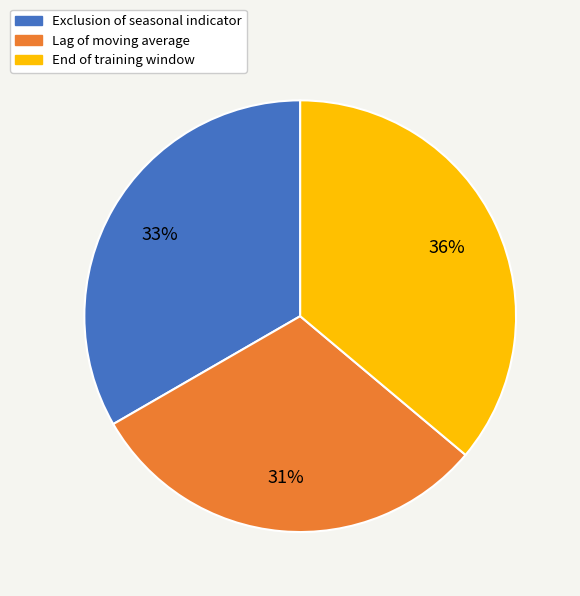

To the nearest percent, what is the average slice percentage?

33%